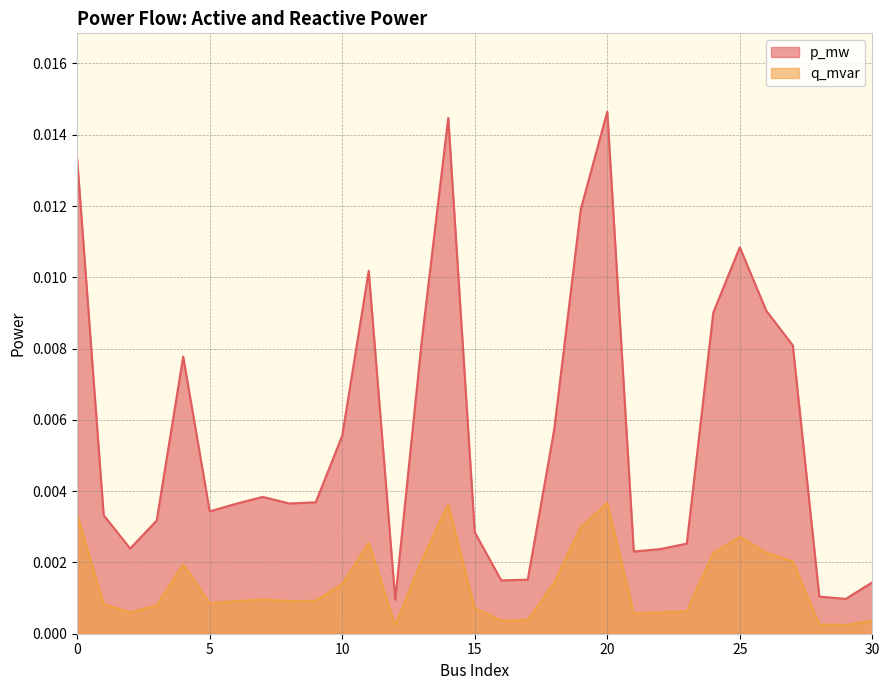

True or false: q_mvar and p_mw cross at least once.

False